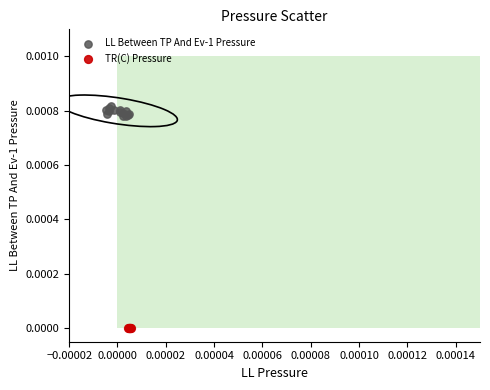

Which series contains the highest Y value?

LL Between TP And Ev-1 Pressure